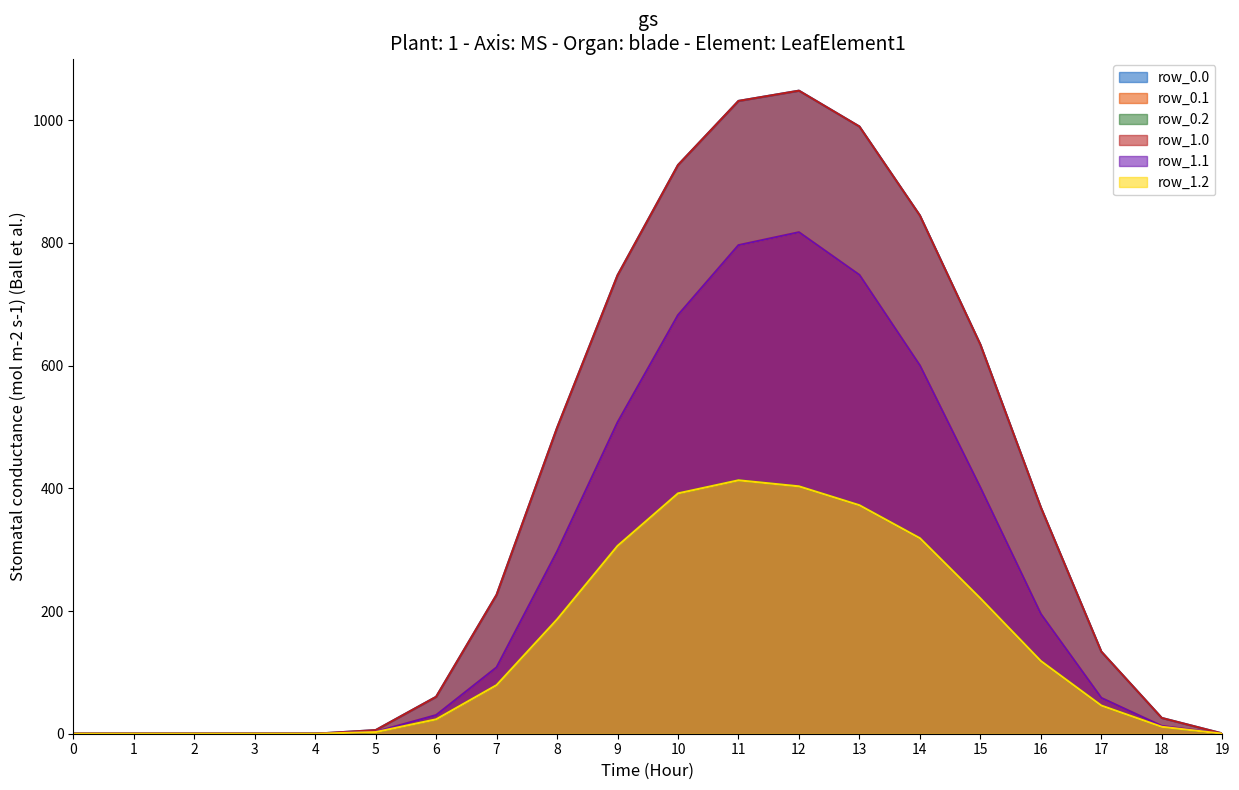

At which category does the chart reach its peak across all series?

12